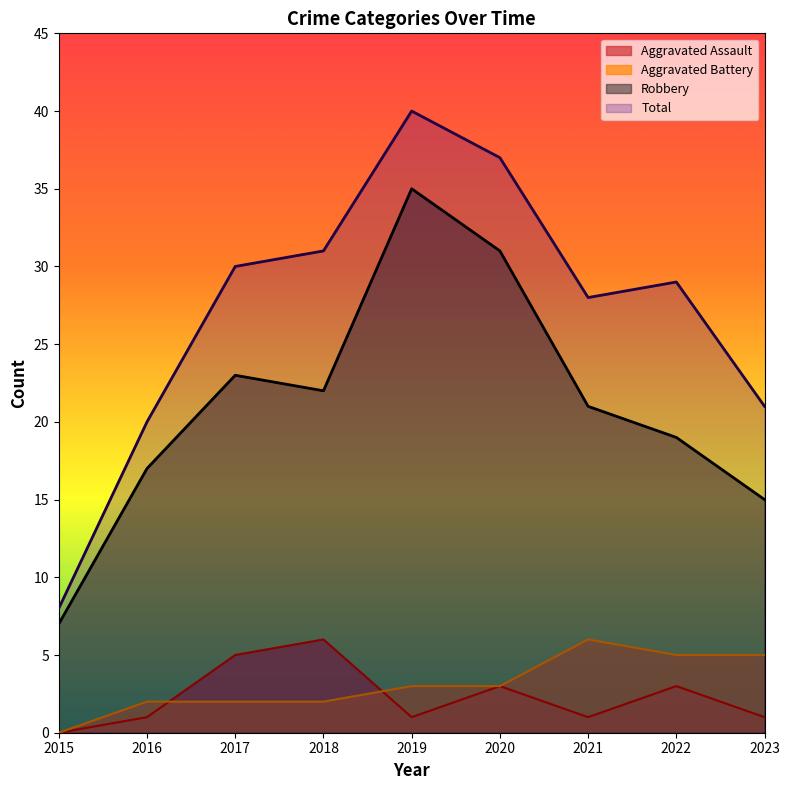

Which series has the largest total across all categories?

Total